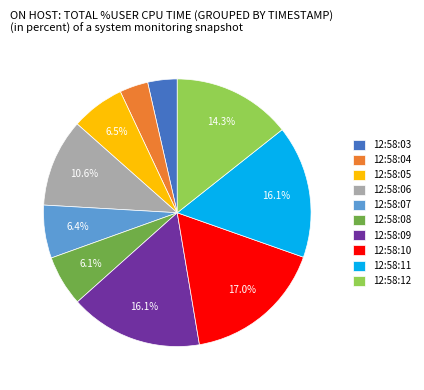

Is the sum of 12:58:08 and 12:58:11 greater than half?

No